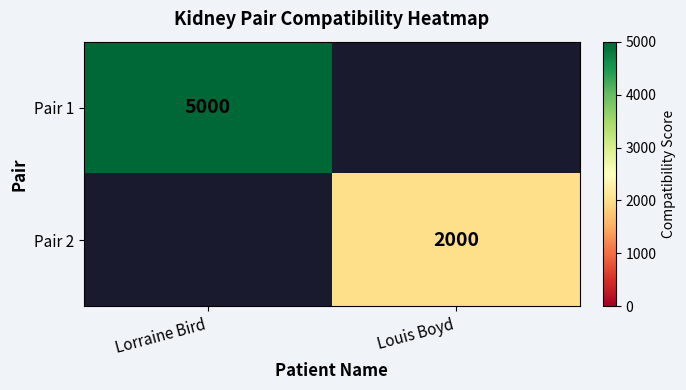

Is the value of Pair 1 at Lorraine Bird greater than the value of Pair 2 at Louis Boyd?

Yes